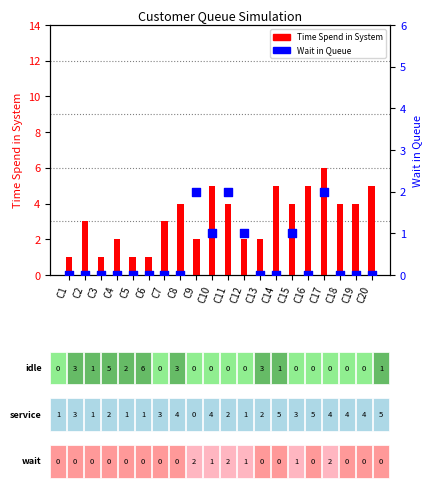

Which series contains the lowest Y value?

Wait in Queue